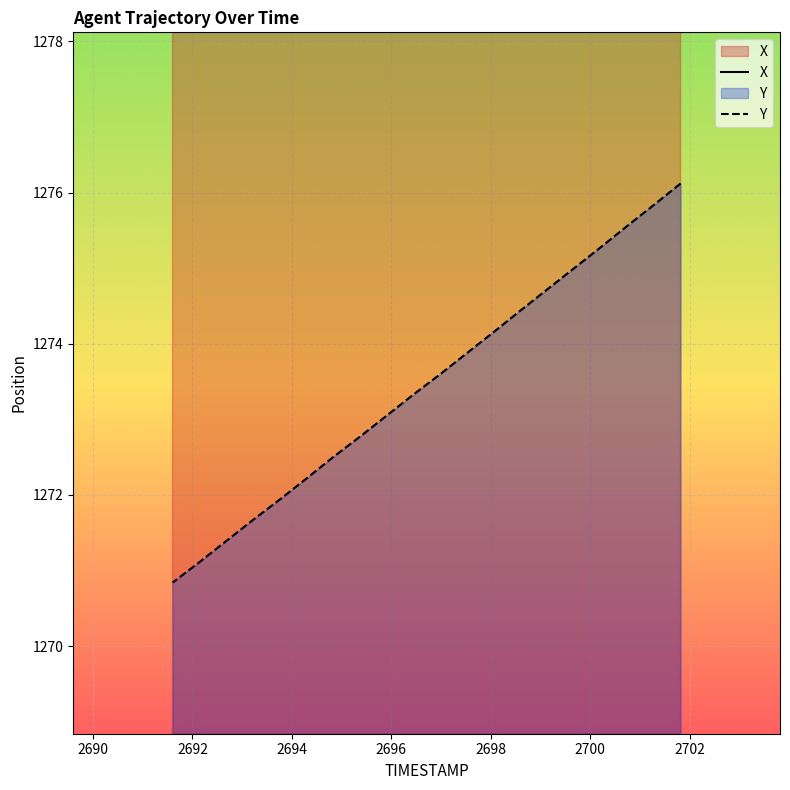

List the series in order of their peak value, lowest first.

Y, X